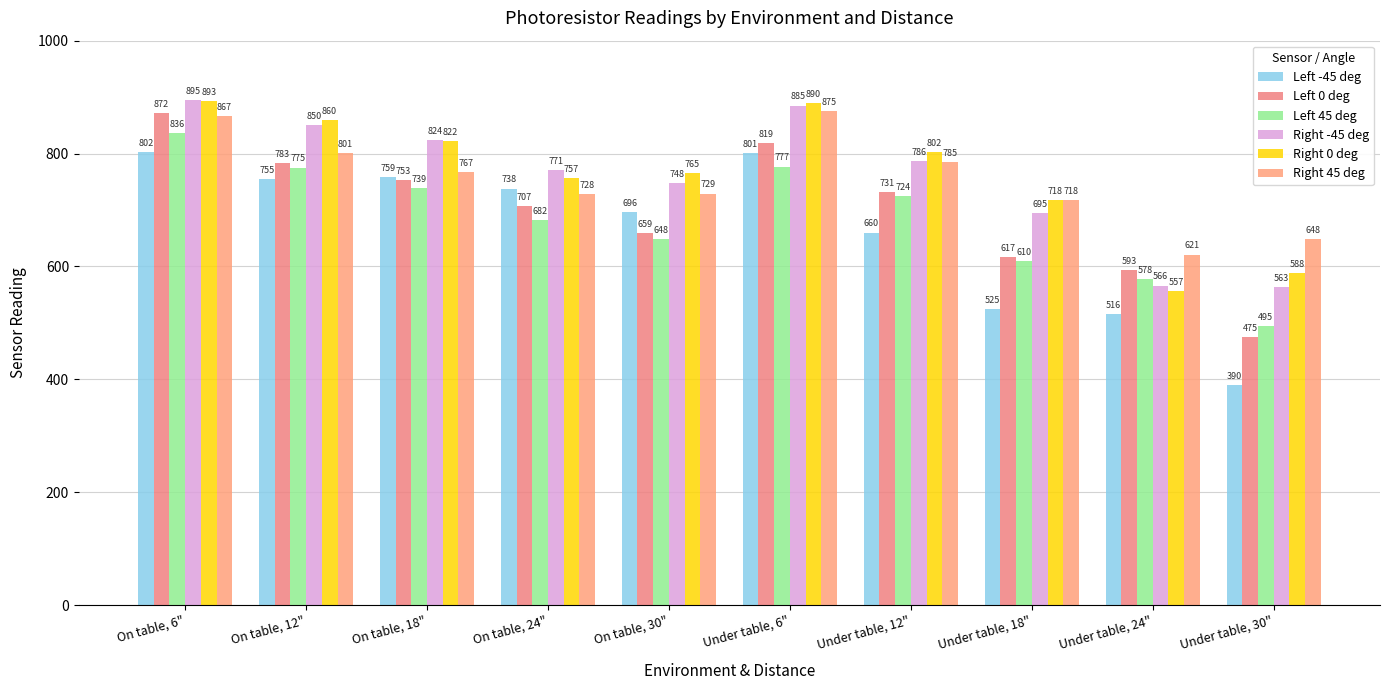

How many groups of bars are there?

10